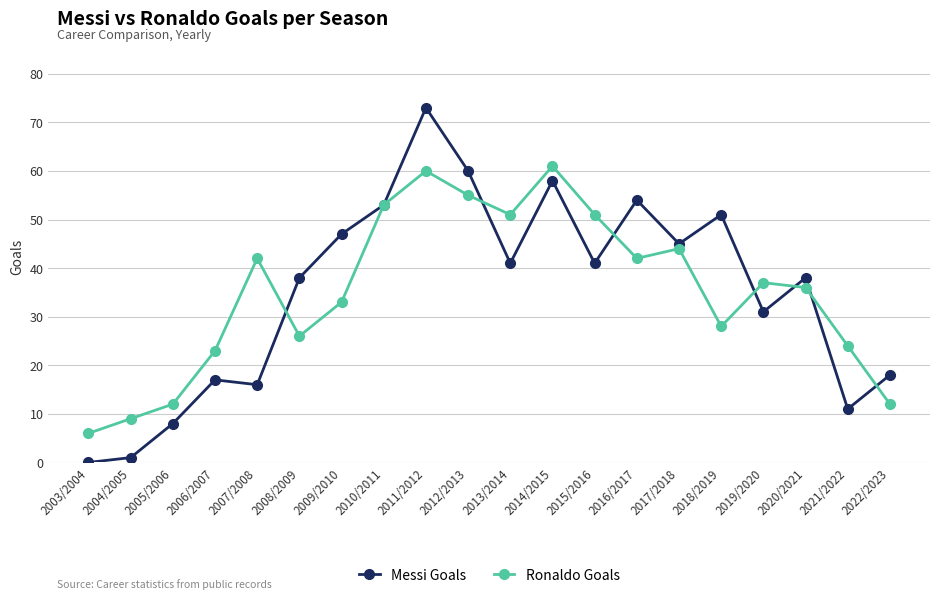

Where do Messi Goals and Ronaldo Goals first cross each other?

2007/2008 and 2008/2009